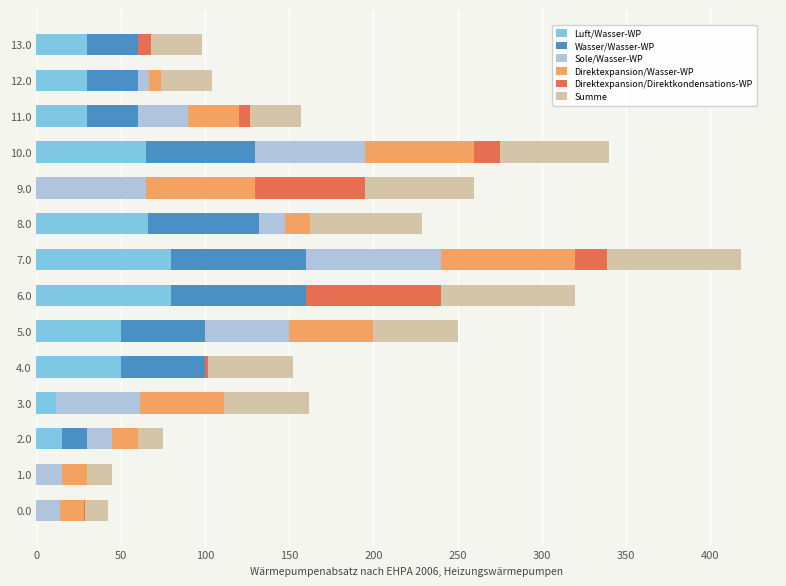

The Luft/Wasser-WP series shows -36.6 at 0.0. True or false?

False